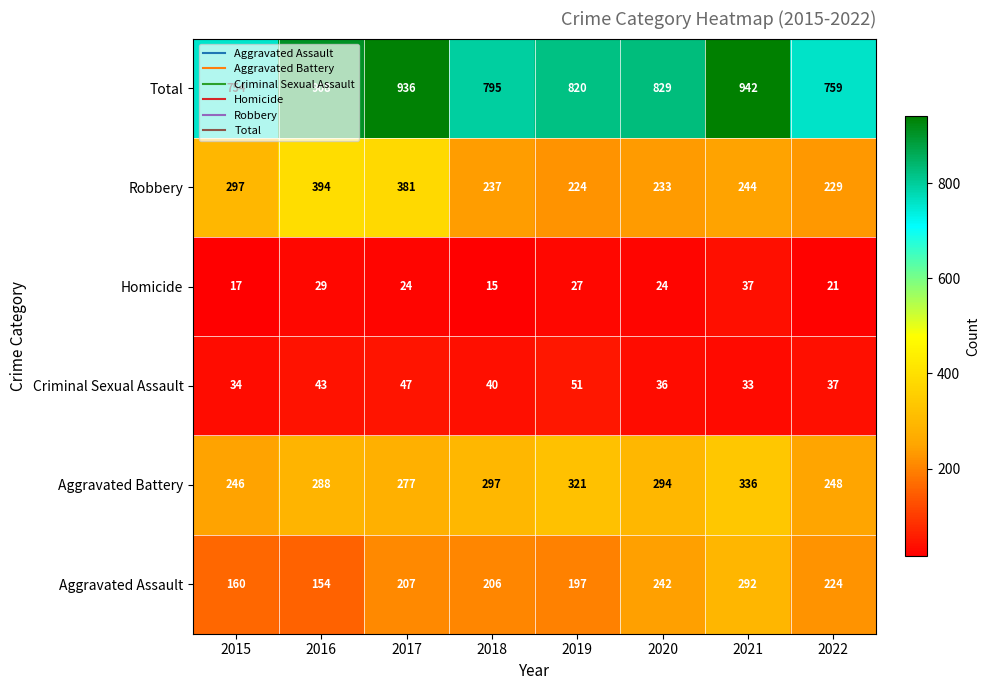

What is the minimum value shown in the chart?

15